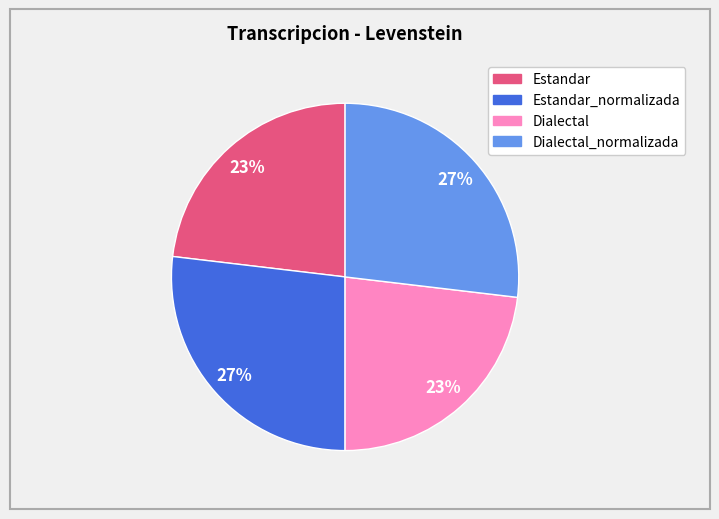

To the nearest percent, what is the difference between the largest and smallest slice percentages?

4%